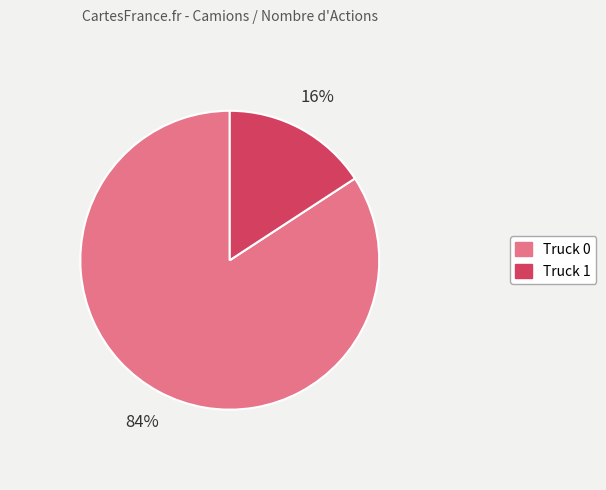

To the nearest percent, what is the difference between the Truck 1 and Truck 0 slice percentages?

68%